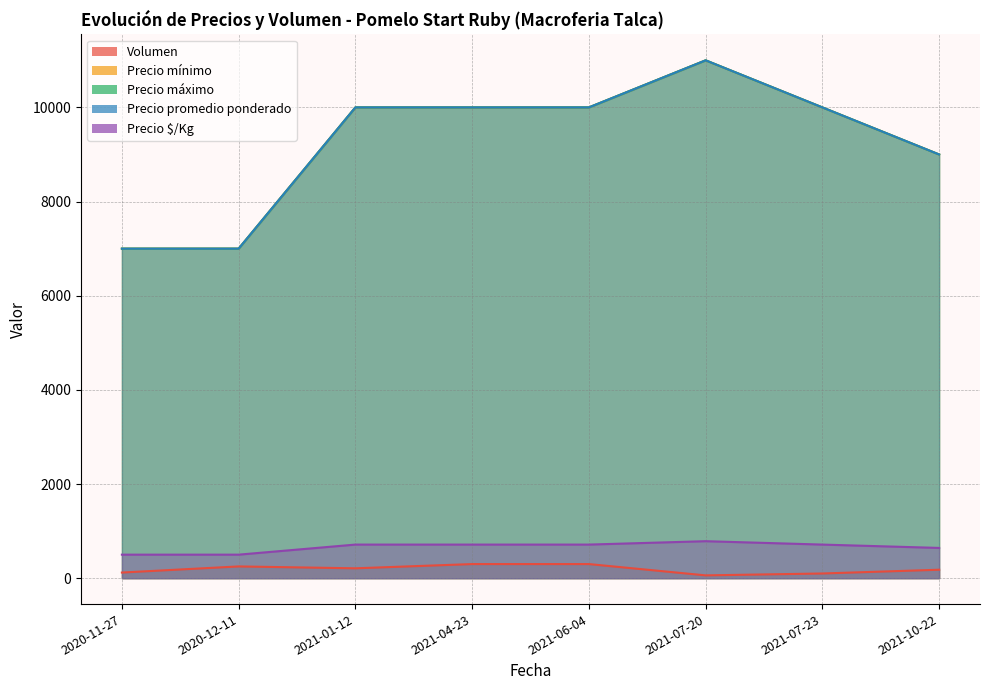

True or false: Precio máximo has a value of 10000 at 2021-07-23.

True